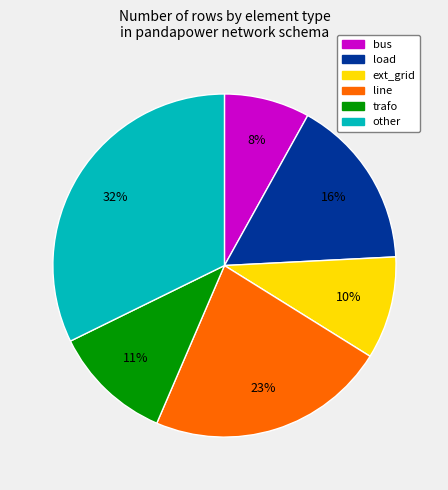

Do line and trafo together represent more than half of the pie?

No